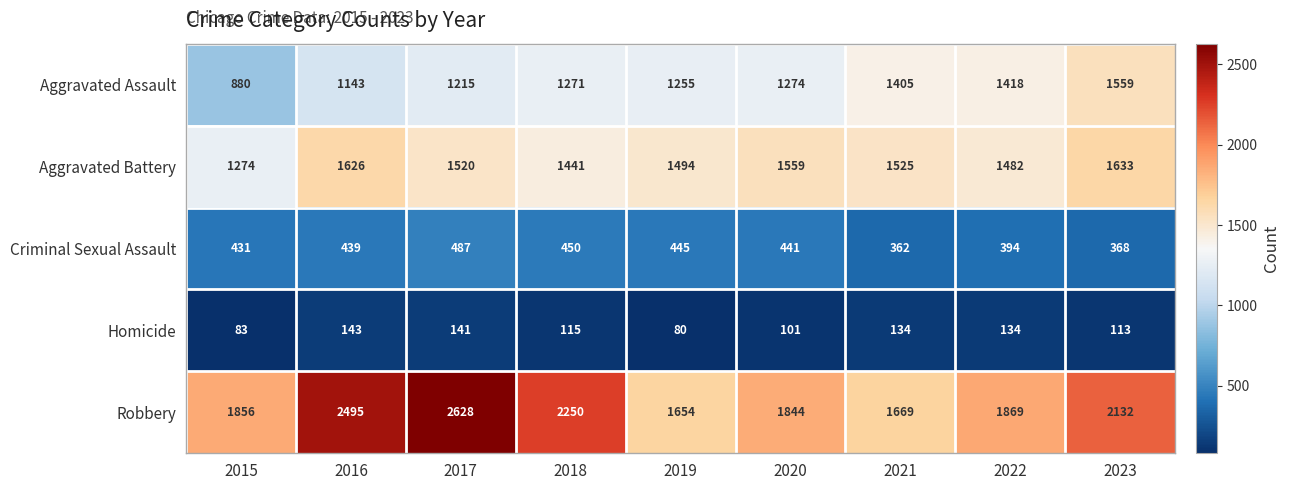

At 2020, list the series in order from largest to smallest.

Robbery, Aggravated Battery, Aggravated Assault, Criminal Sexual Assault, Homicide